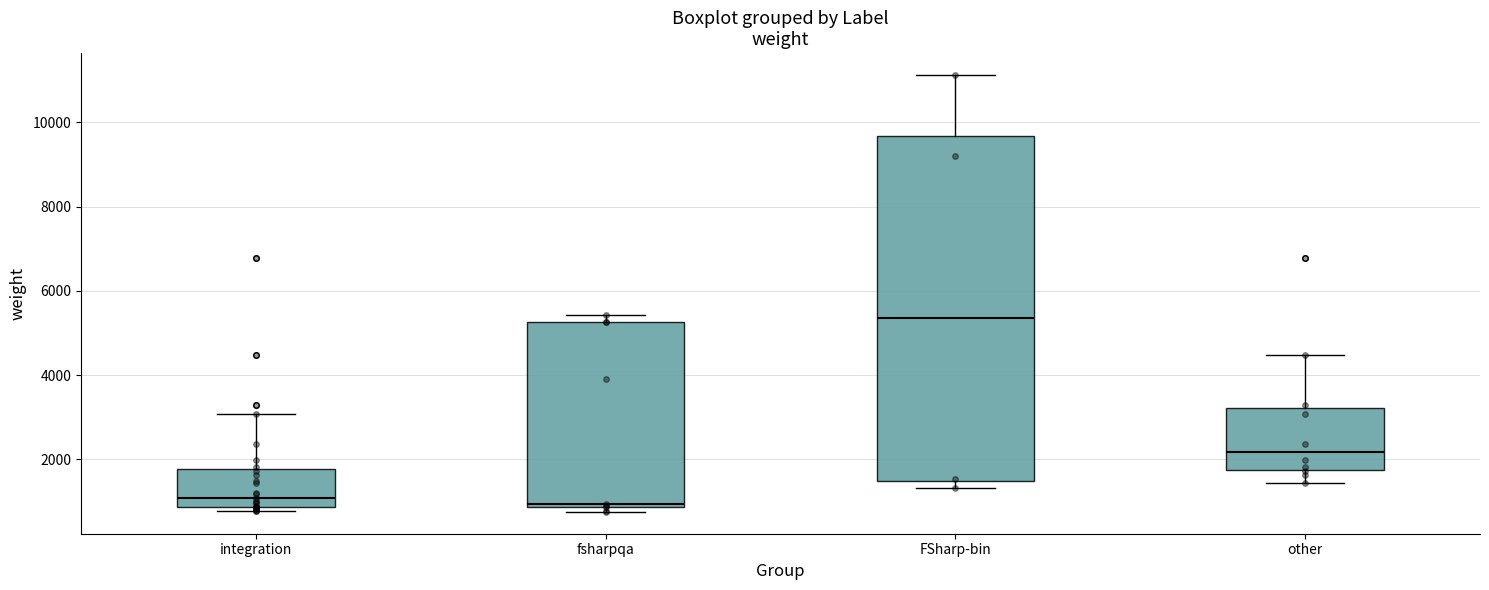

Reading left to right, read every box against the y-axis: the position of its median line, the range the box covers, and the ends of its whiskers. The values are not printed on the chart, so give them approximately, as read against the axis.

integration: median 1000, box 800 to 1800, whiskers 800 (just below the box's lower edge) to 3000
fsharpqa: median 1000, box 800 to 5200, whiskers 800 (just below the box's lower edge) to 5400
FSharp-bin: median 5400, box 1400 to 9600, whiskers 1400 (just below the box's lower edge) to 11200
other: median 2200, box 1800 to 3200, whiskers 1400 to 4400